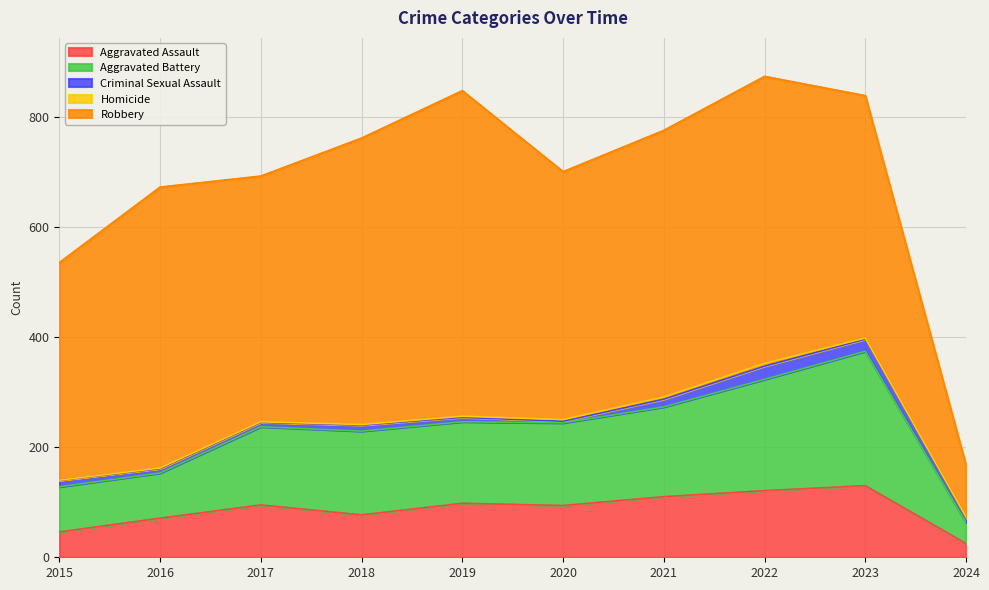

What are all the series names shown in the legend?

Aggravated Assault, Aggravated Battery, Criminal Sexual Assault, Homicide, Robbery